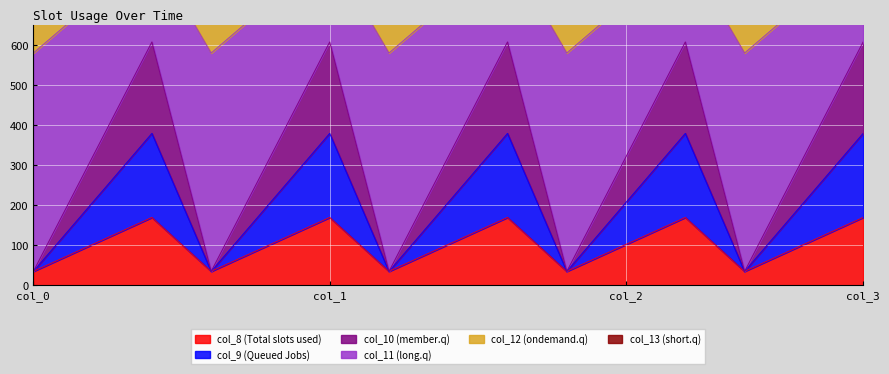

What is the maximum value for col_8 (Total slots used)?

169.5